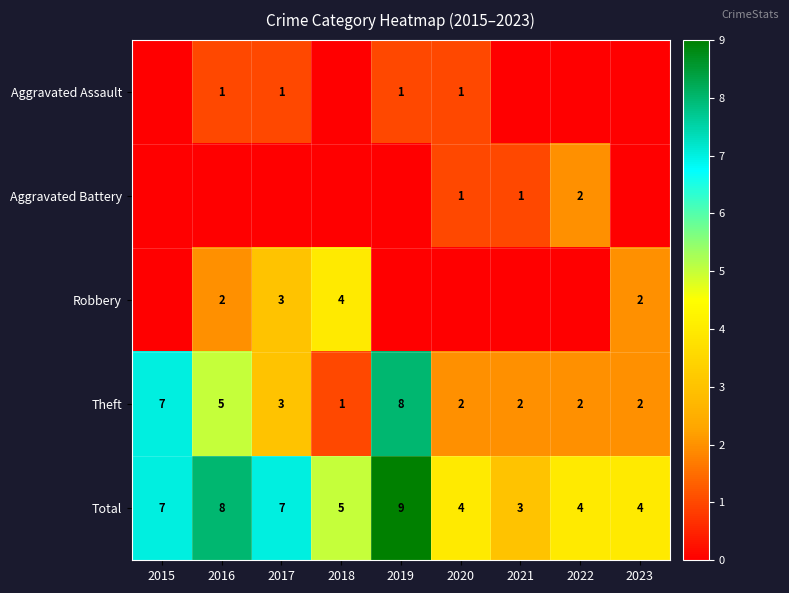

Is the value of Total at 2021 greater than the value of Aggravated Assault at 2017?

Yes